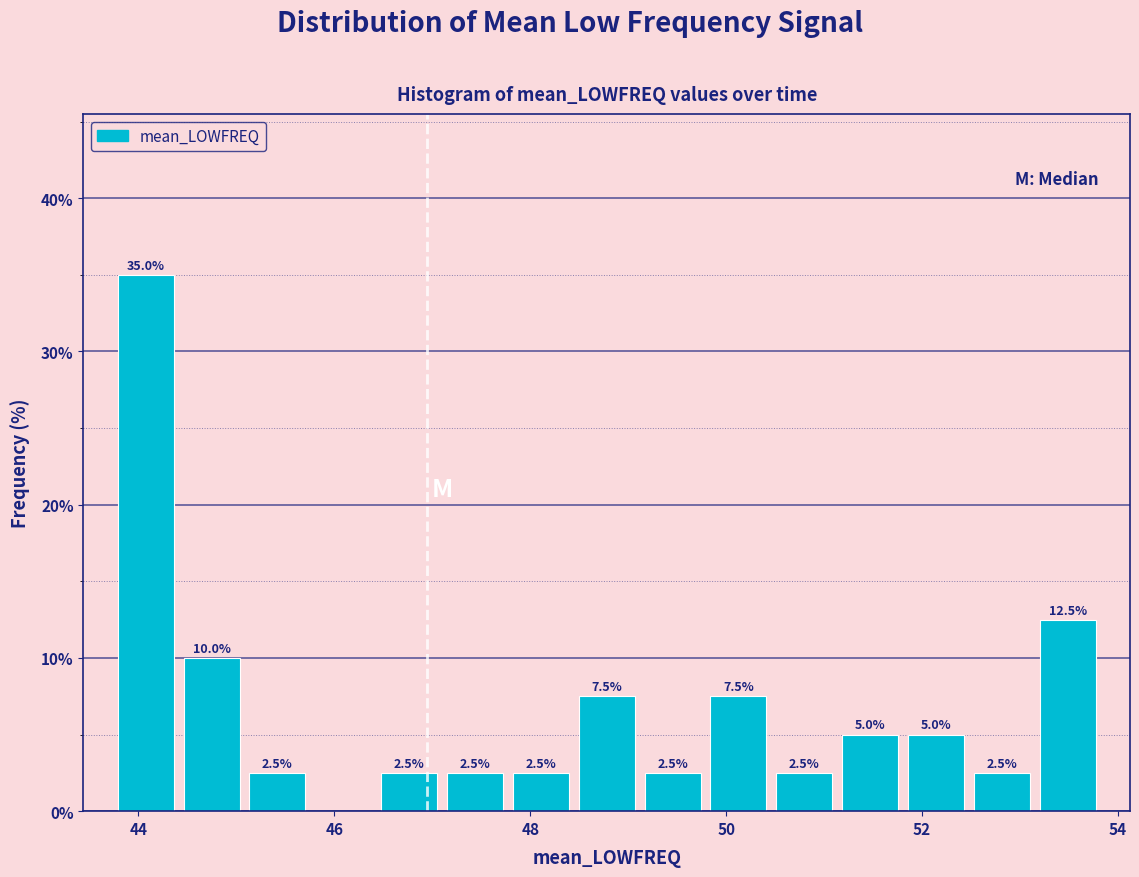

Read against the x-axis, roughly where is the centre of the tallest bar?

44.0